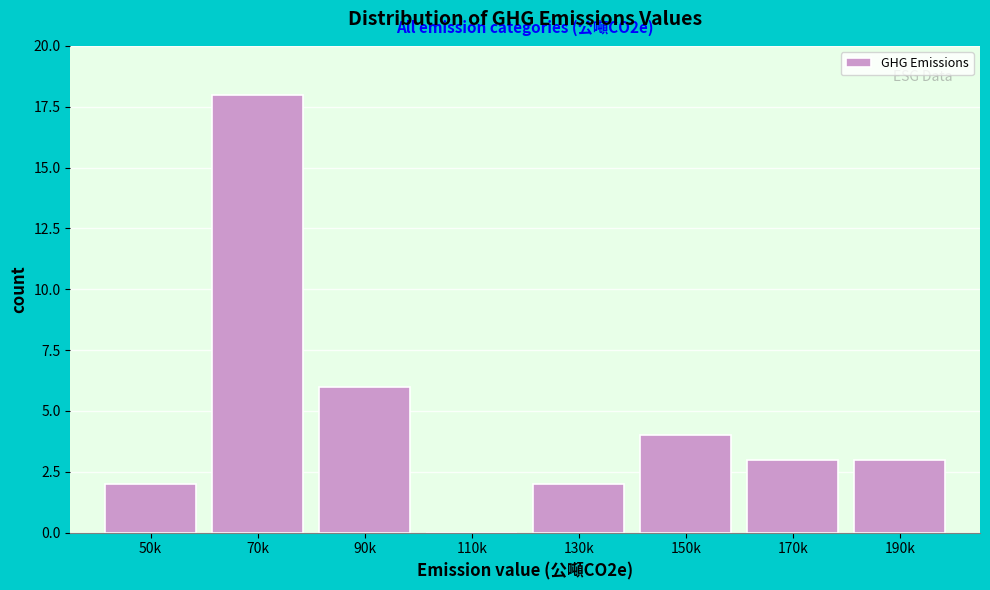

Reading right to left, transcribe all the data shown in this chart.

190k=3	170k=3	150k=4	130k=2	110k=0	90k=6	70k=18	50k=2